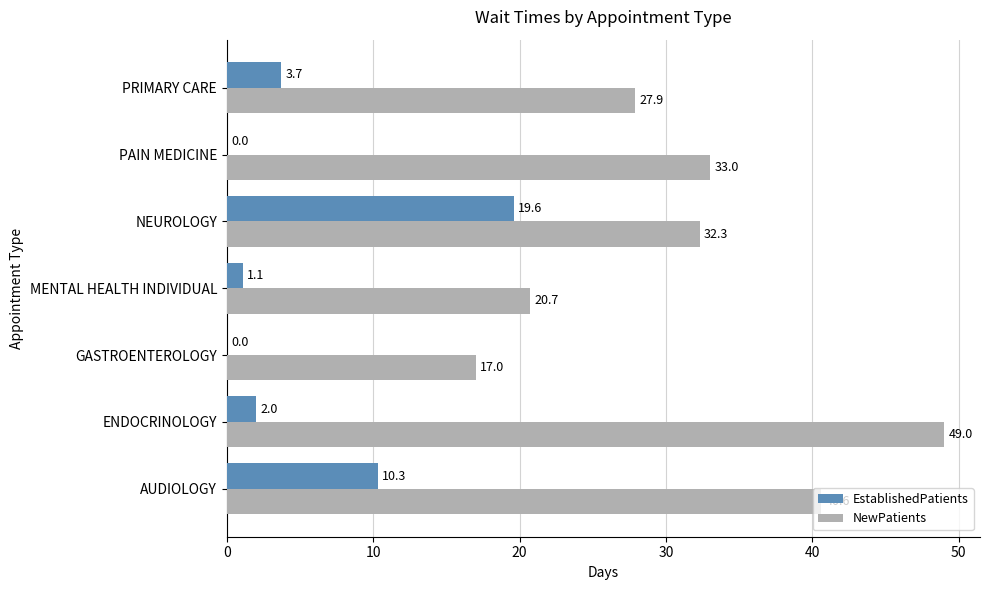

True or false: NewPatients has a value of 27.5 at MENTAL HEALTH INDIVIDUAL.

False